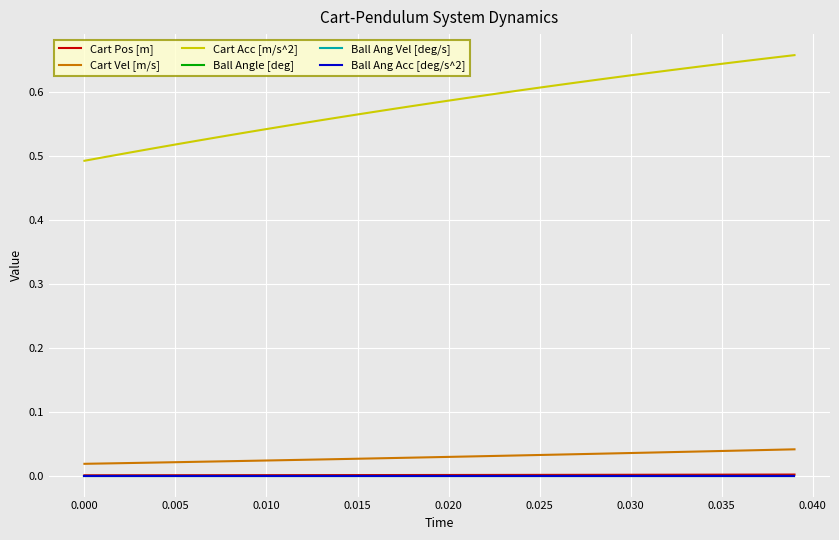

What is the label of the 11th point from the left?

0.010